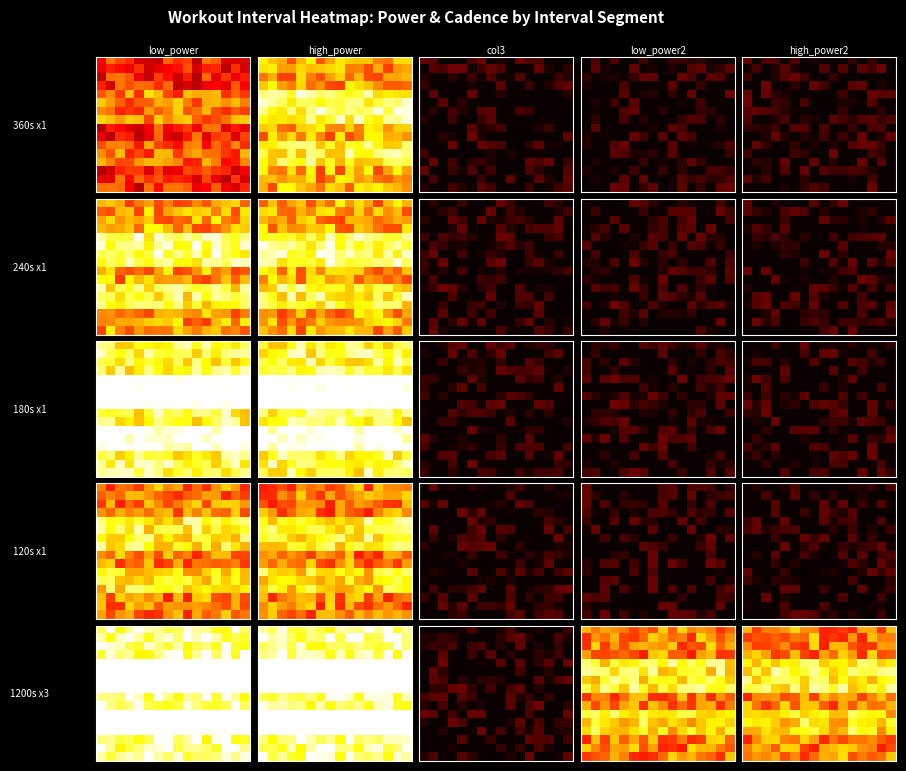

At how many categories does at least one series exceed 0?

16